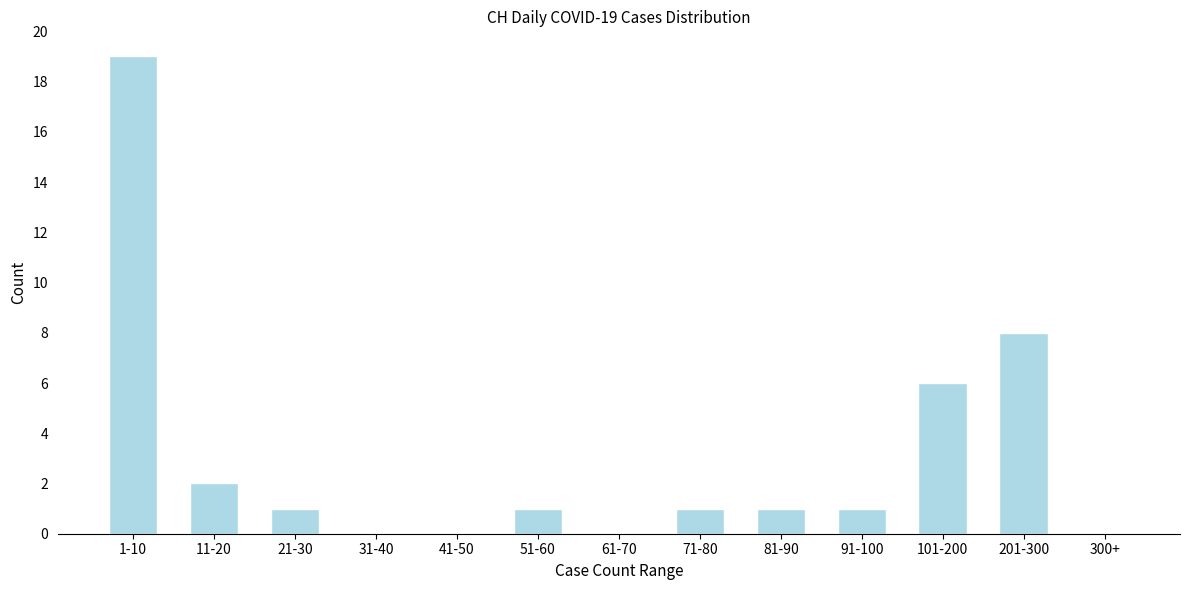

Reading left to right, transcribe all the data shown in this chart.

1-10=19	11-20=2	21-30=1	31-40=0	41-50=0	51-60=1	61-70=0	71-80=1	81-90=1	91-100=1	101-200=6	201-300=8	300+=0